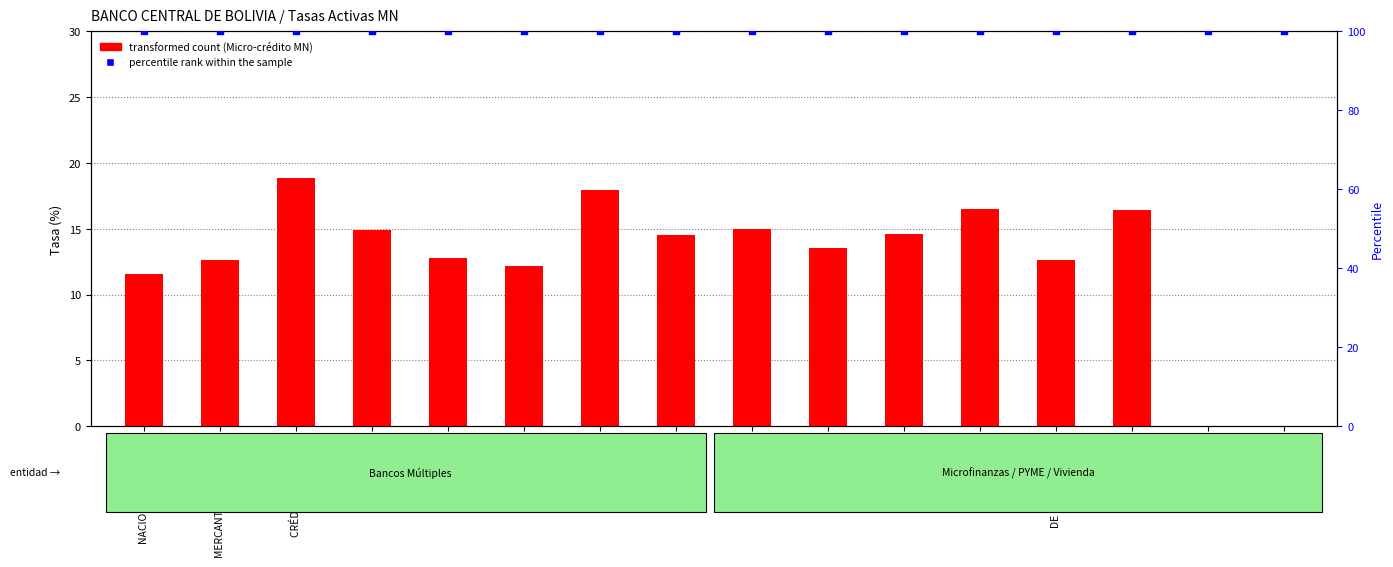

Which series has the widest spread of Y values?

transformed count